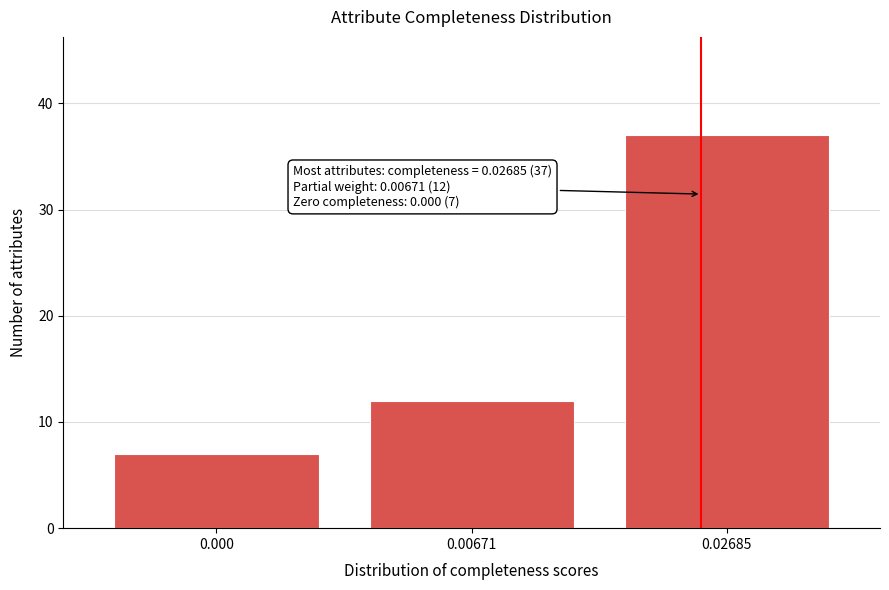

Reading left to right, transcribe all the data shown in this chart.

7	12	37